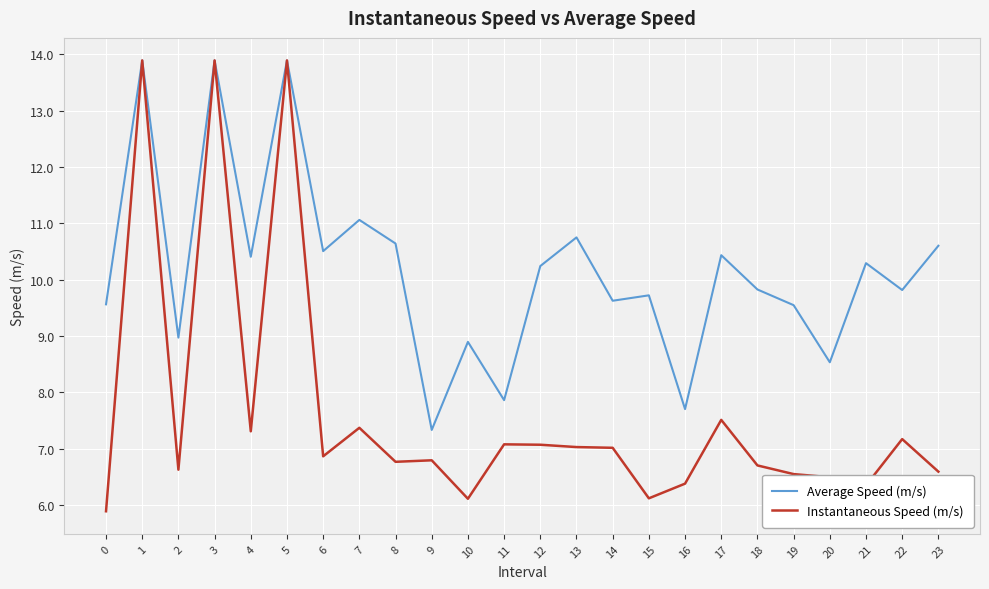

Rank the series at 14 from lowest to highest value.

Instantaneous Speed (m/s), Average Speed (m/s)